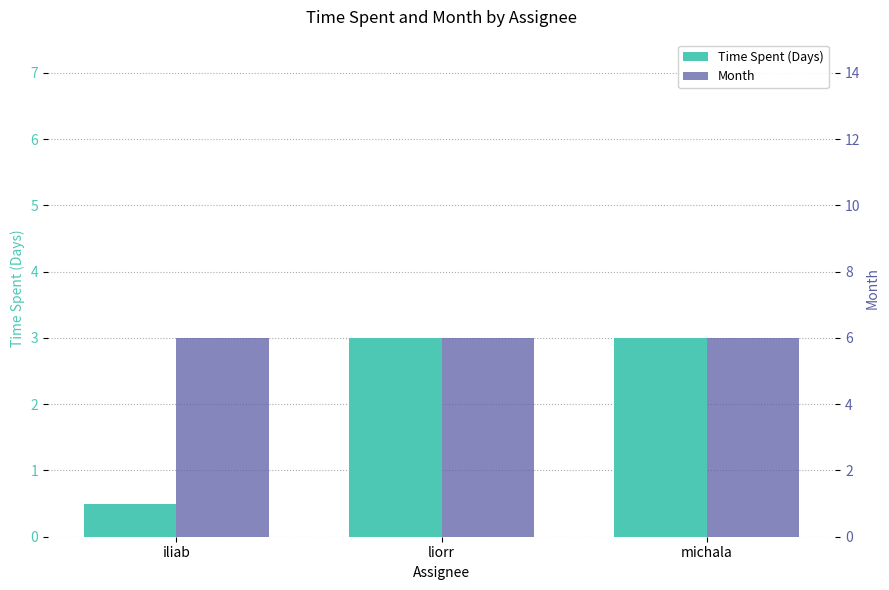

List the labels in order of Month value, largest first.

iliab, liorr, michala